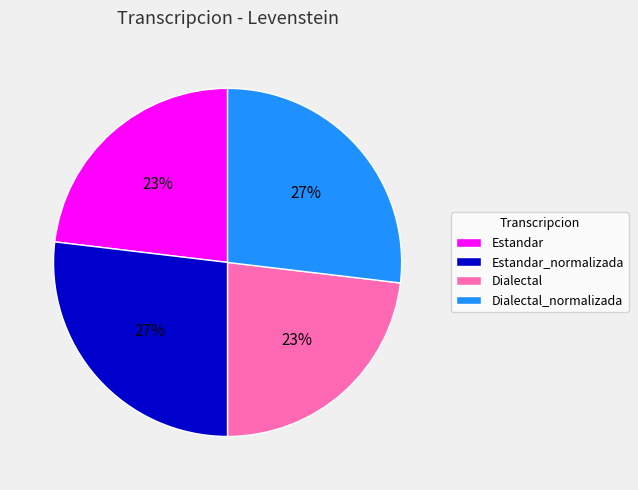

To the nearest percent, what percentage of the pie is Dialectal_normalizada?

27%